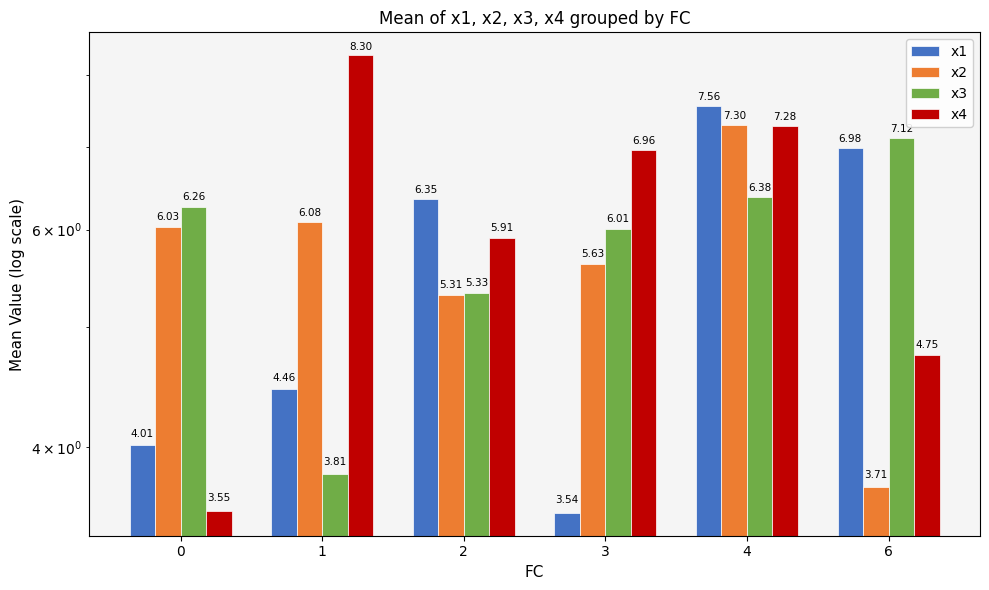

What is the average value of the x1 series?

5.5